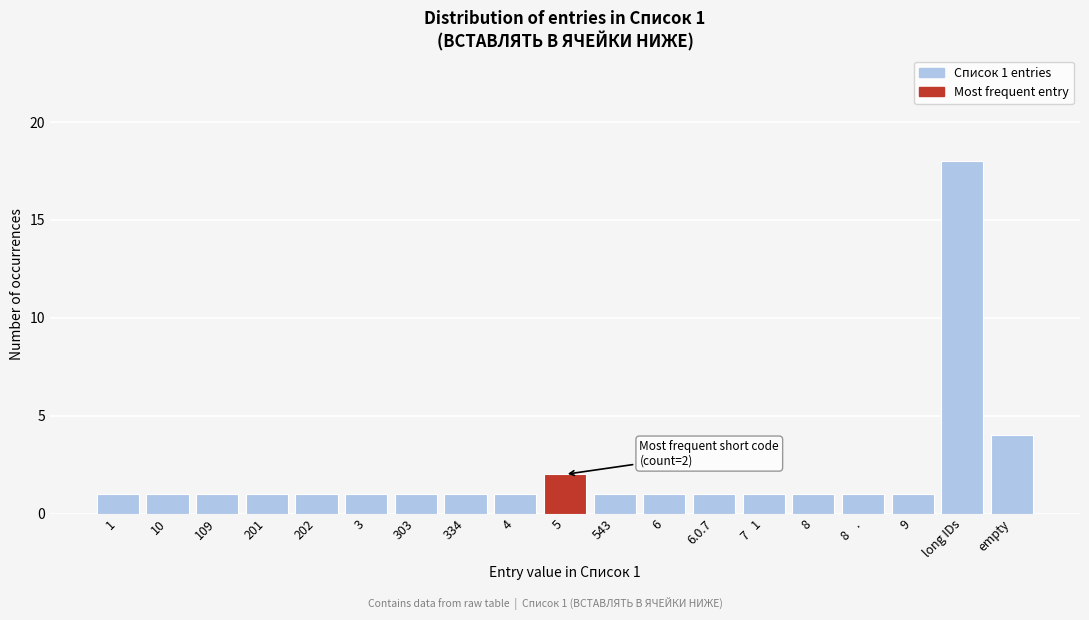

Reading right to left, extract all data points from this chart.

empty=4	long IDs=18	9=1	8    .=1	8=1	7   1=1	6.0.7=1	6=1	543=1	5=2	4=1	334=1	303=1	3=1	202=1	201=1	109=1	10=1	1=1